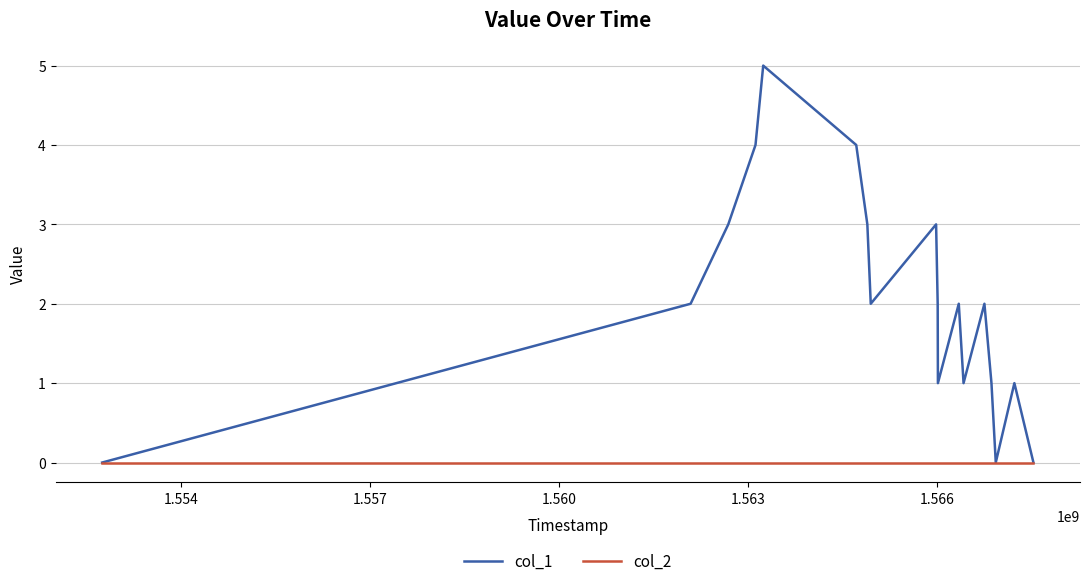

What are all the series names shown in the legend?

col_1, col_2